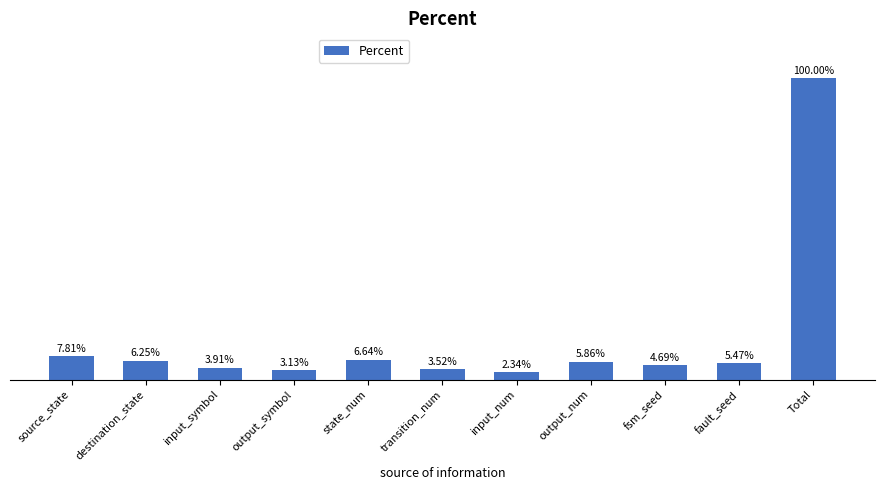

List the labels in order of value, largest first.

Total, source_state, state_num, destination_state, output_num, fault_seed, fsm_seed, input_symbol, transition_num, output_symbol, input_num